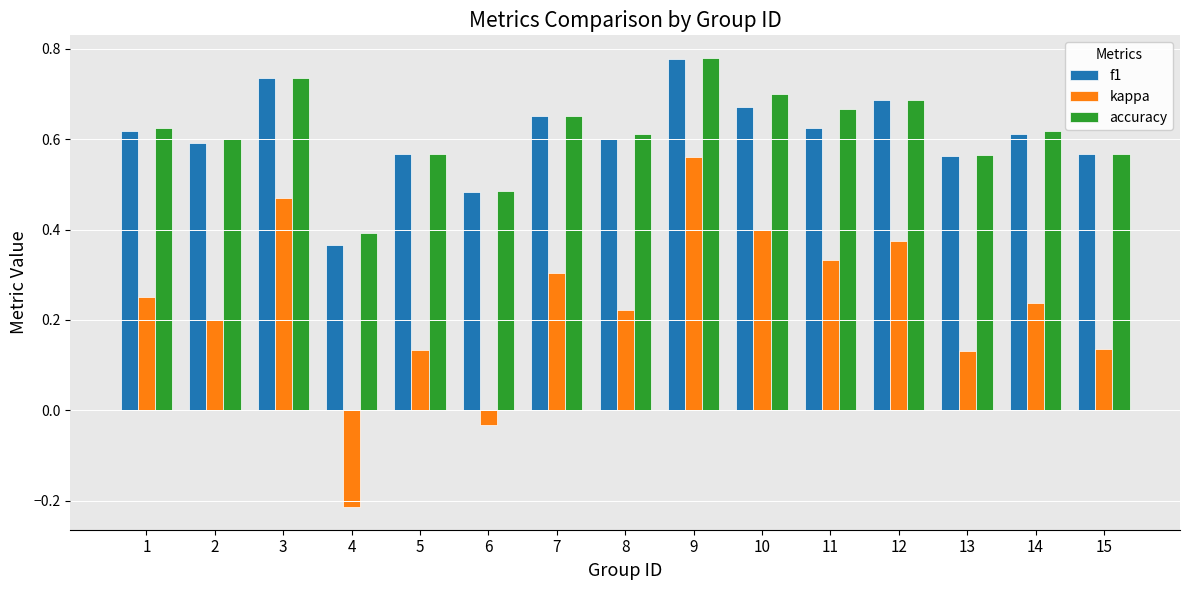

Which series has the widest spread of values?

kappa